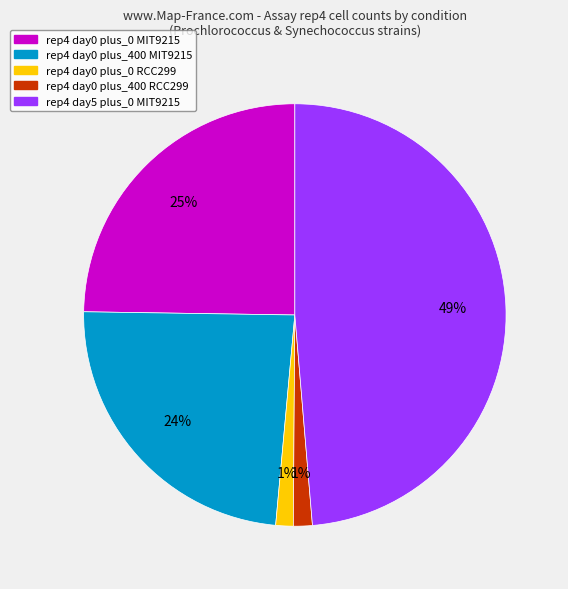

How many slices are in this pie chart?

5